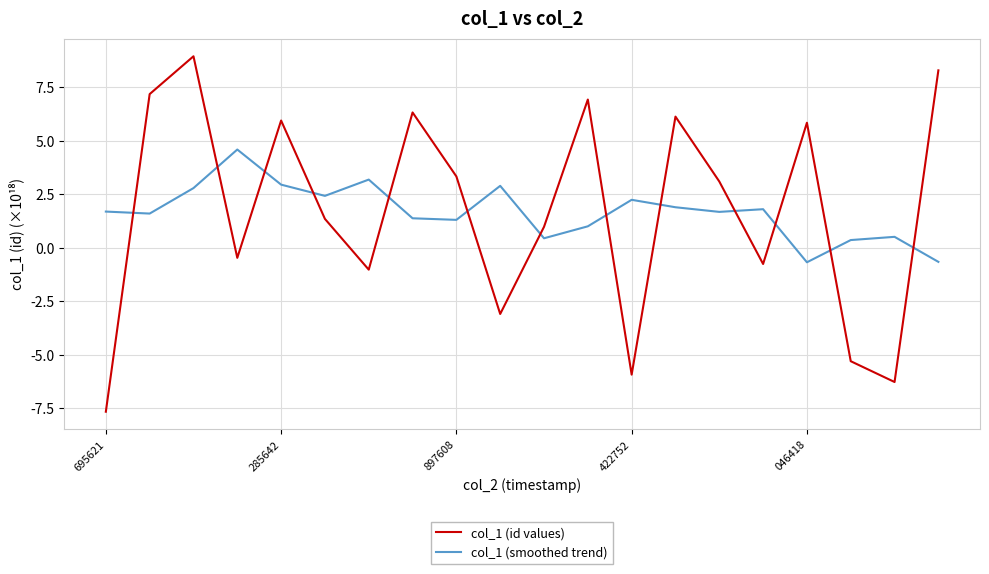

What is the difference between the maximum and minimum values in the col_1 (id values) series?

16.6